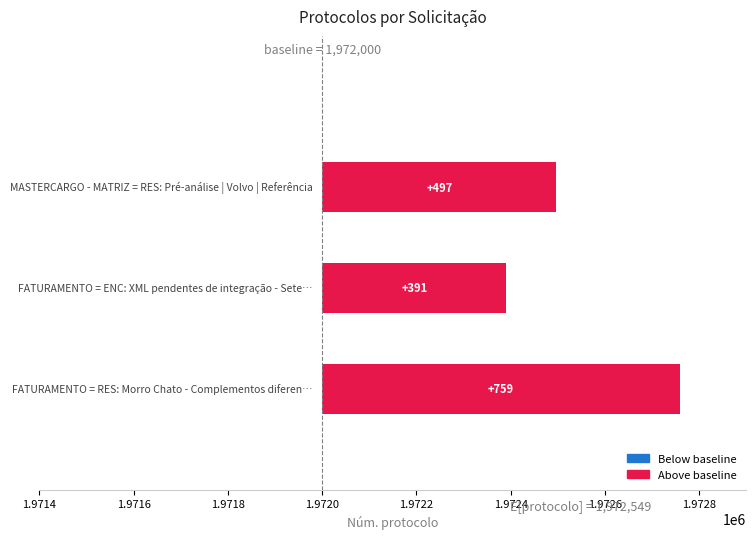

What is the average value?

549